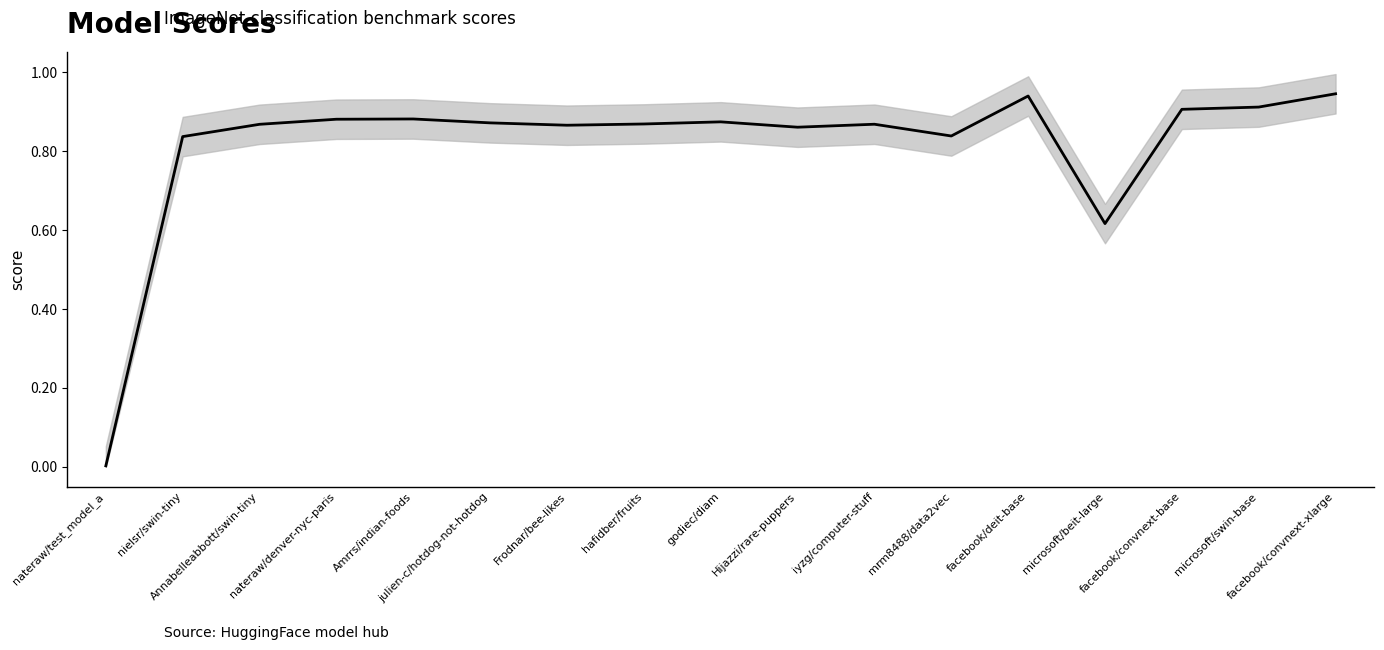

Does the chart display data point markers on the line(s)?

No